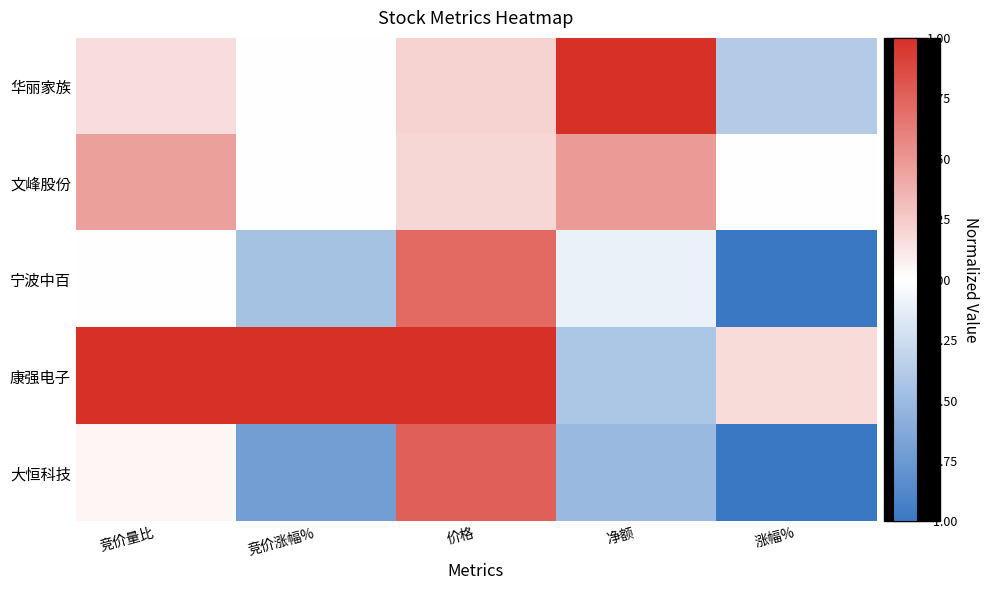

Which series has the widest spread of values?

大恒科技